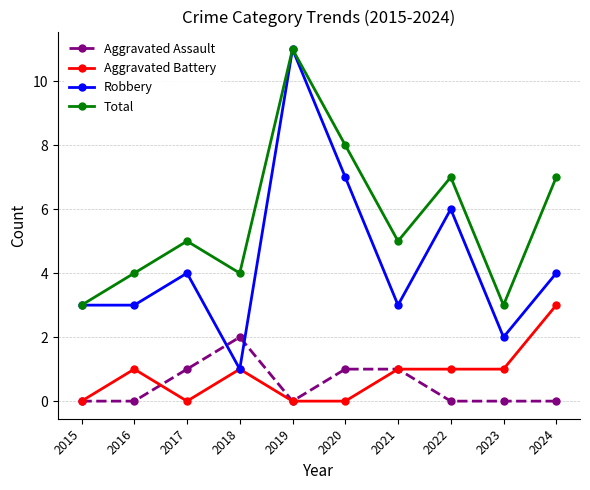

Is the value of Total at 2019 greater than the value of Aggravated Assault at 2021?

Yes